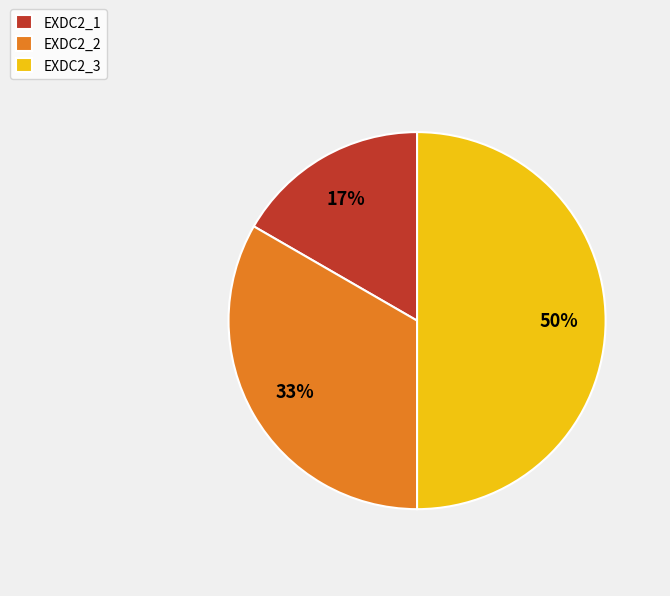

Do EXDC2_1 and EXDC2_3 together represent more than half of the pie?

Yes